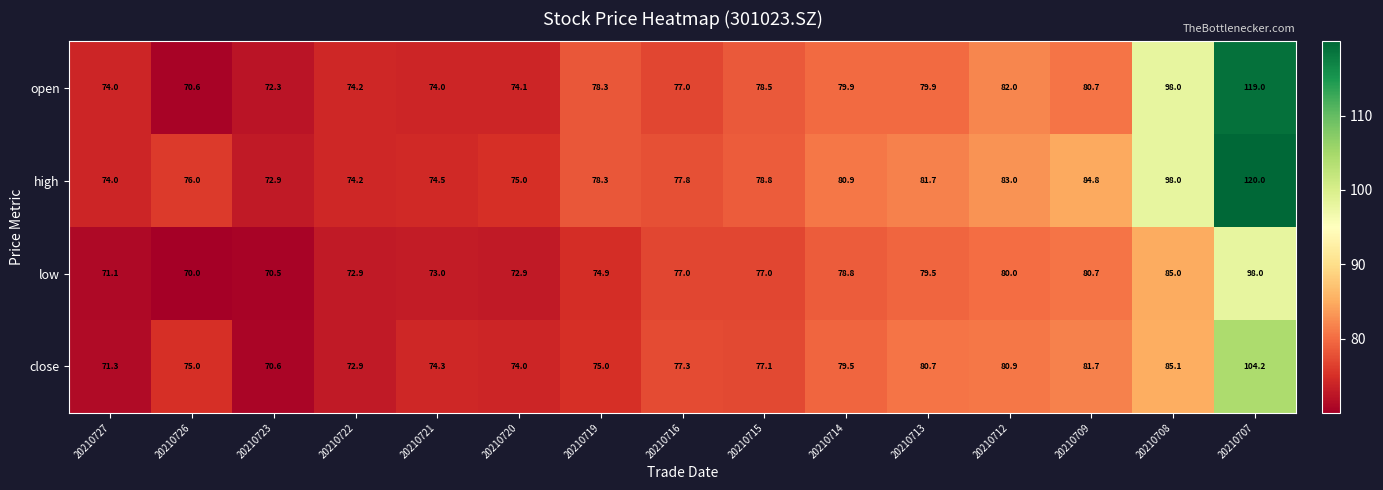

At which category is the sum across all series the highest?

20210707